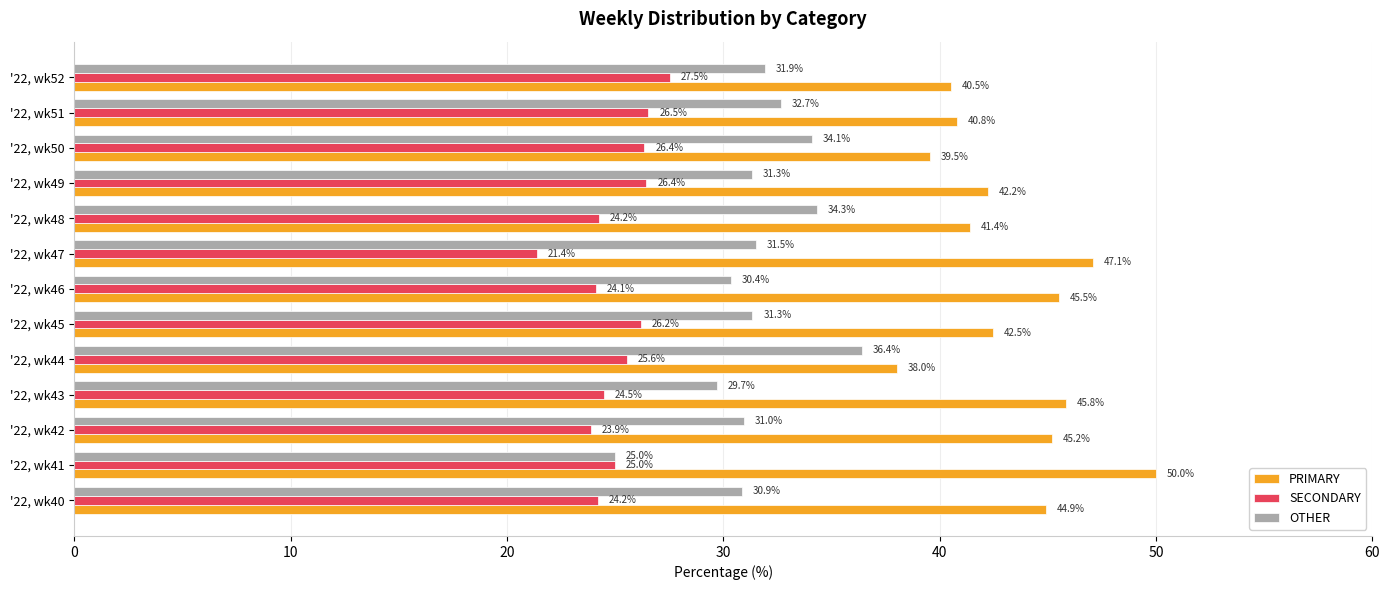

Count the number of categories in the chart.

13